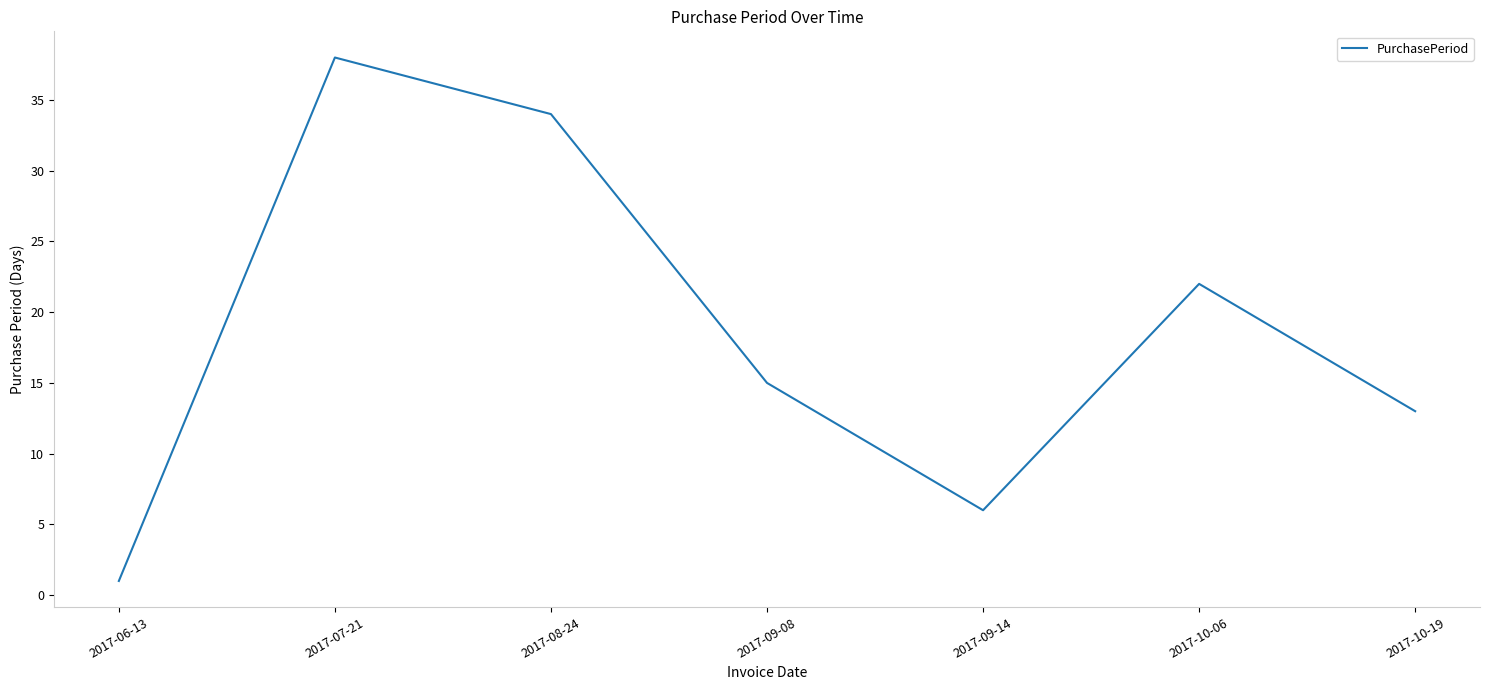

Does the chart have visible grid lines?

No